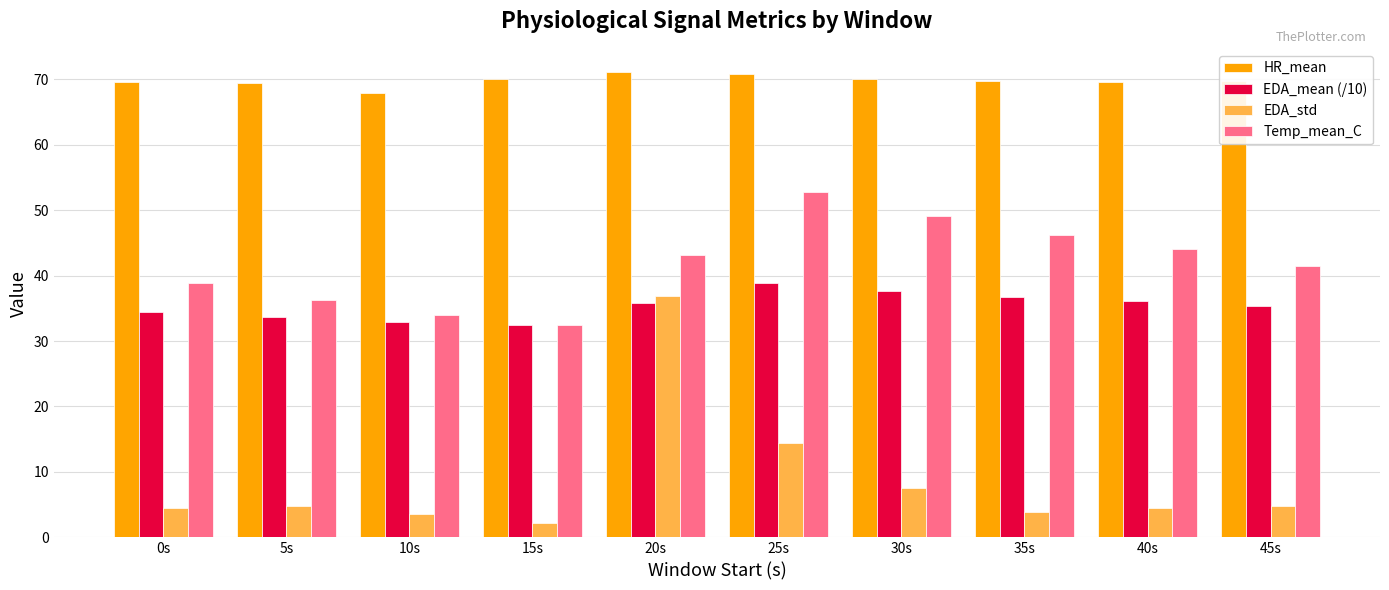

Are the bars horizontal?

No